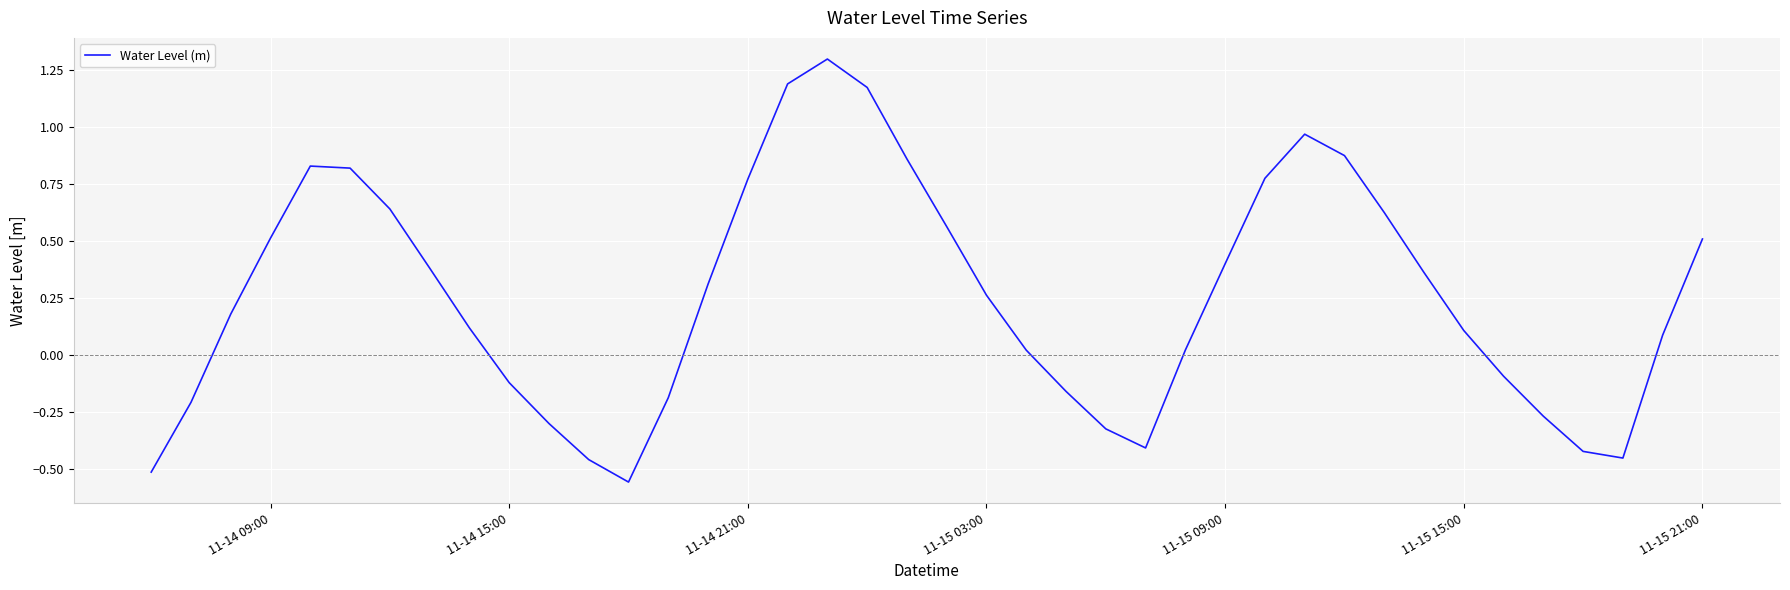

What is the difference between the maximum and minimum values?

1.9